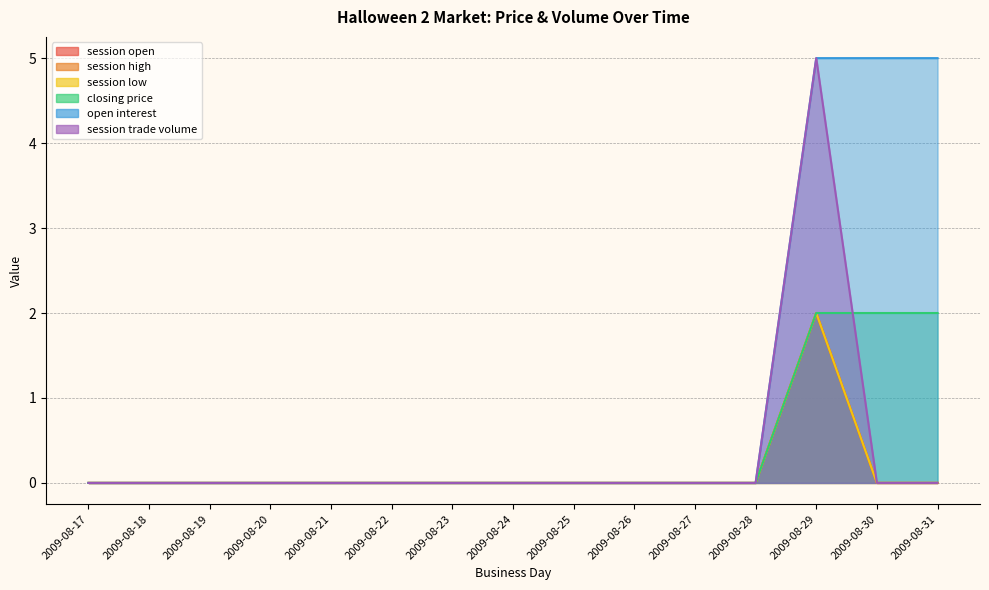

The session low series shows -1 at 2009-08-28. True or false?

False